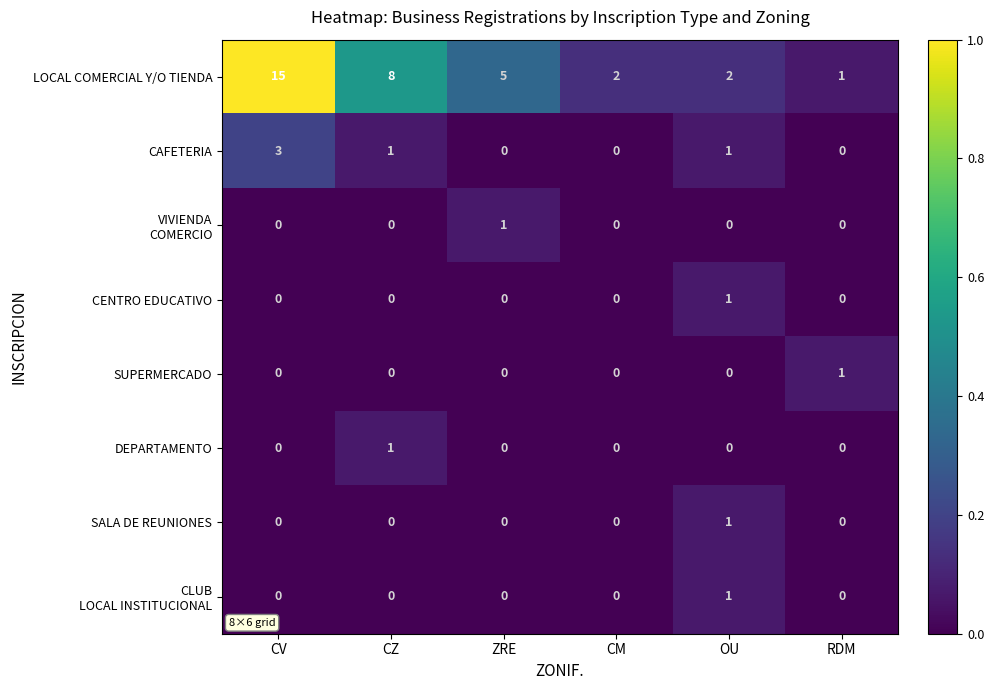

At which label does LOCAL COMERCIAL Y/O TIENDA reach its minimum?

RDM